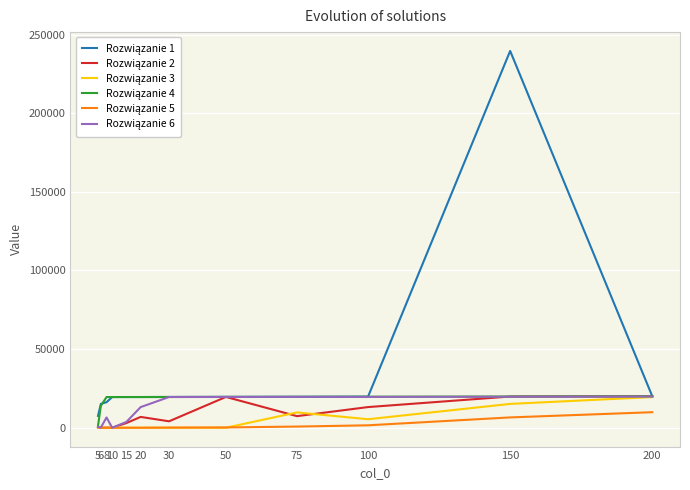

Does the chart have visible grid lines?

Yes